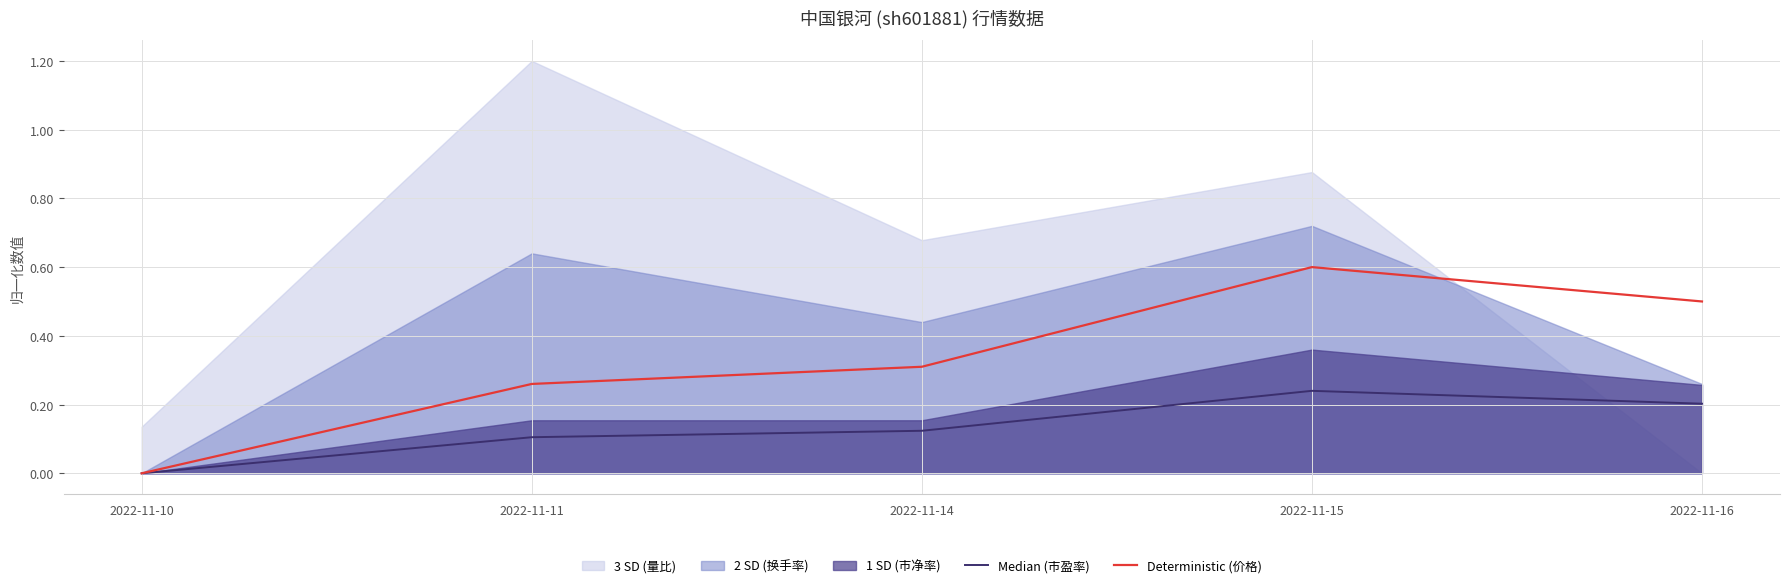

Which series has the widest spread of values?

Deterministic (价格)